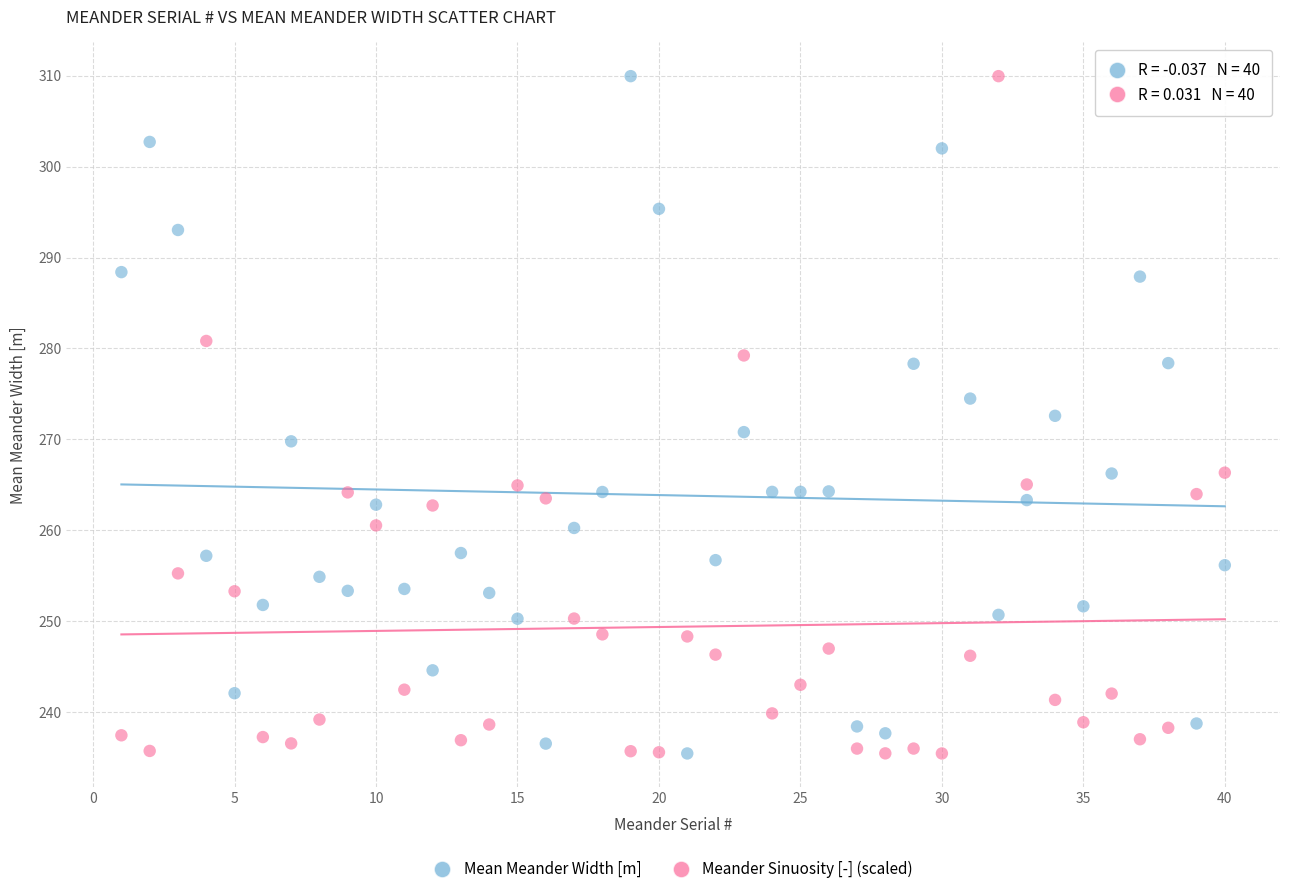

What is the X range (max minus min) for the scatter plot?

39.0